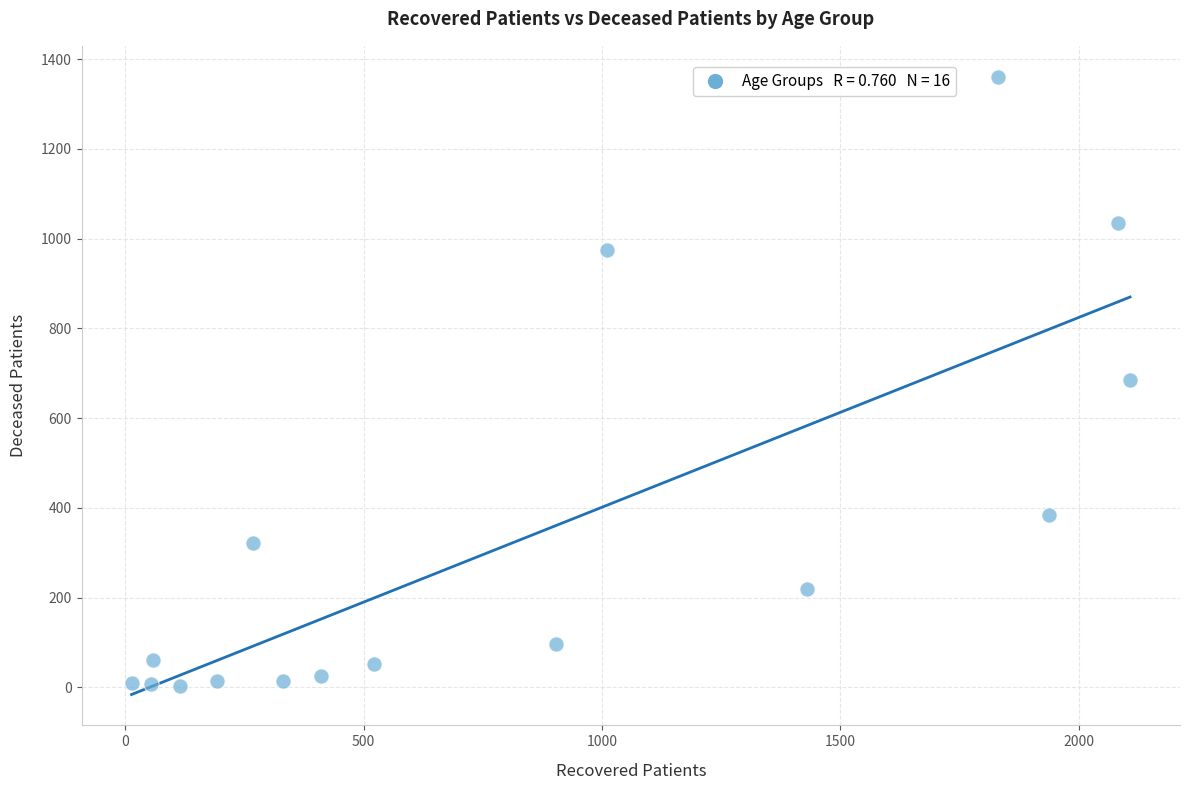

What is the range of Y values (max minus min)?

1358